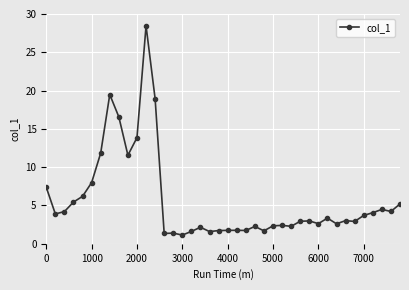

Is this an area chart (filled region under the line)?

No